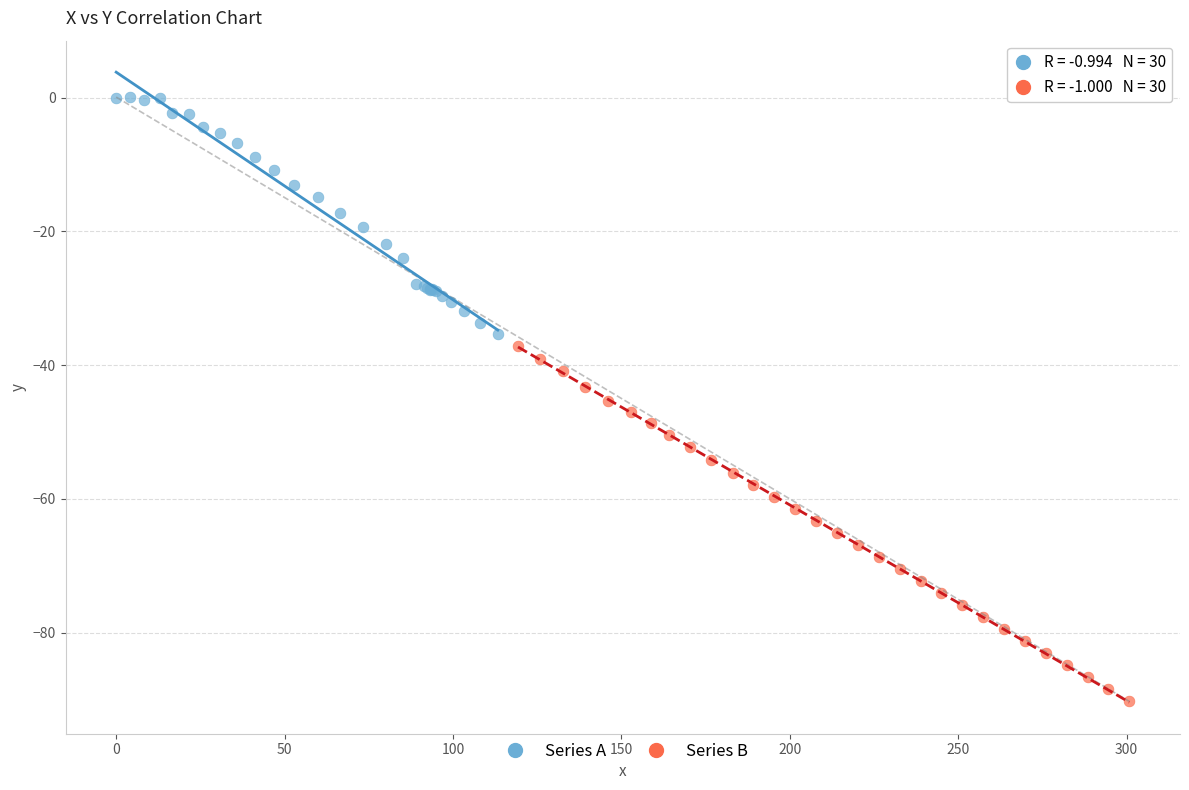

Which series reaches the maximum Y coordinate?

Series A